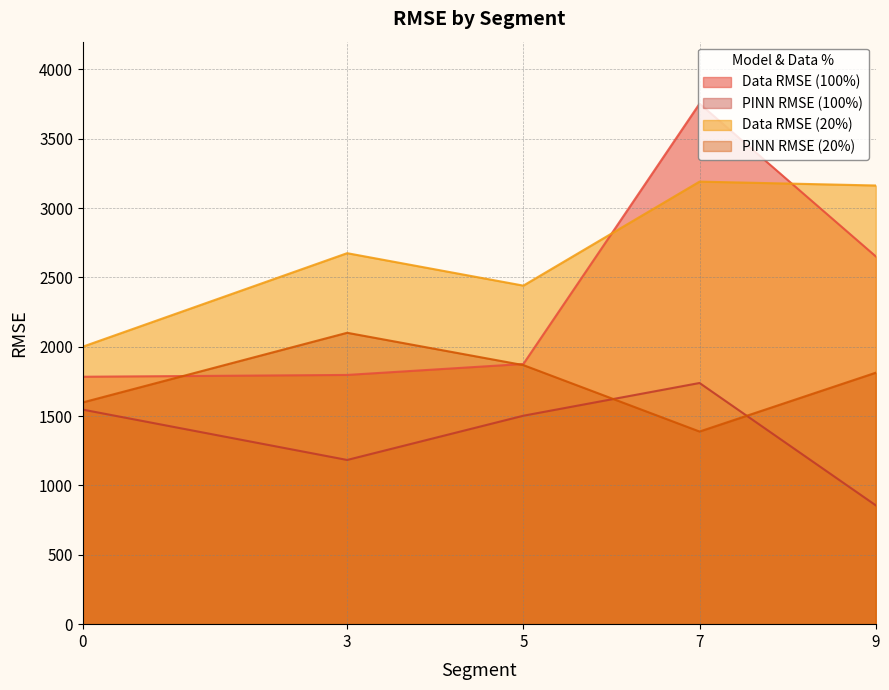

Rank the series at 5 from highest to lowest value.

Data RMSE (20%), Data RMSE (100%), PINN RMSE (20%), PINN RMSE (100%)